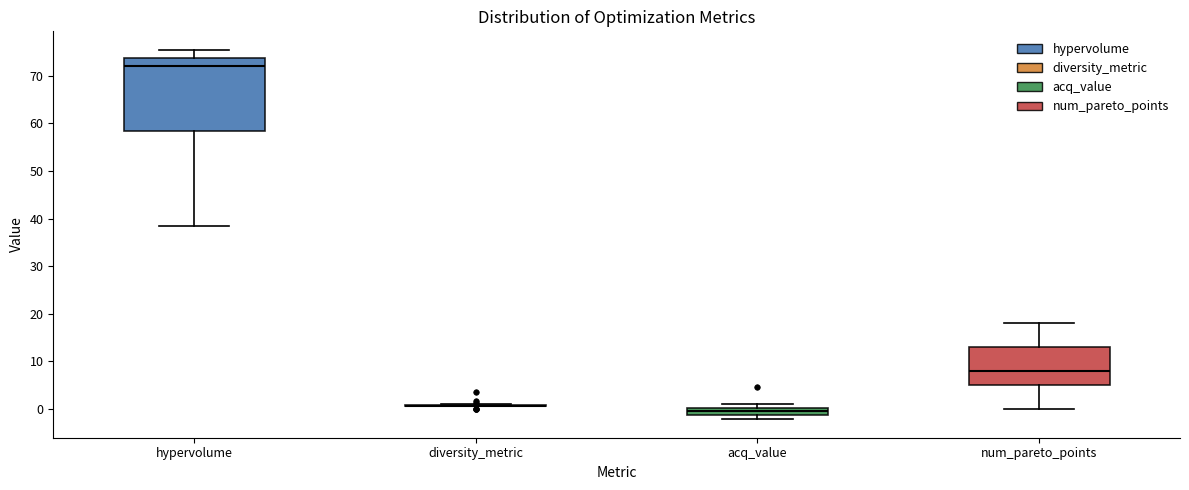

Reading left to right, read every box against the y-axis: the position of its median line, the range the box covers, and the ends of its whiskers. The values are not printed on the chart, so give them approximately, as read against the axis.

hypervolume: median 72, box 58 to 74, whiskers 38 to 75
diversity_metric: box collapsed to a line at 1, whiskers 1 to 1
acq_value: median 0 (inside the box), box -1 to 0, whiskers -2 to 1
num_pareto_points: median 8, box 5 to 13, whiskers 0 to 18